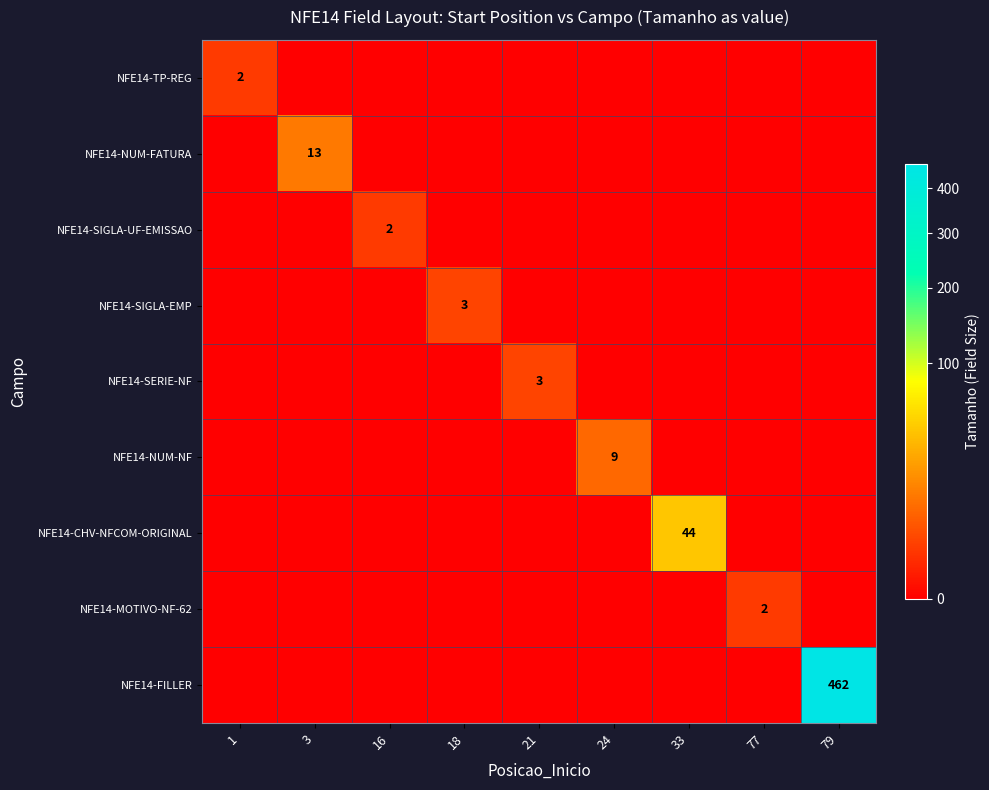

How many distinct data groups are displayed?

9